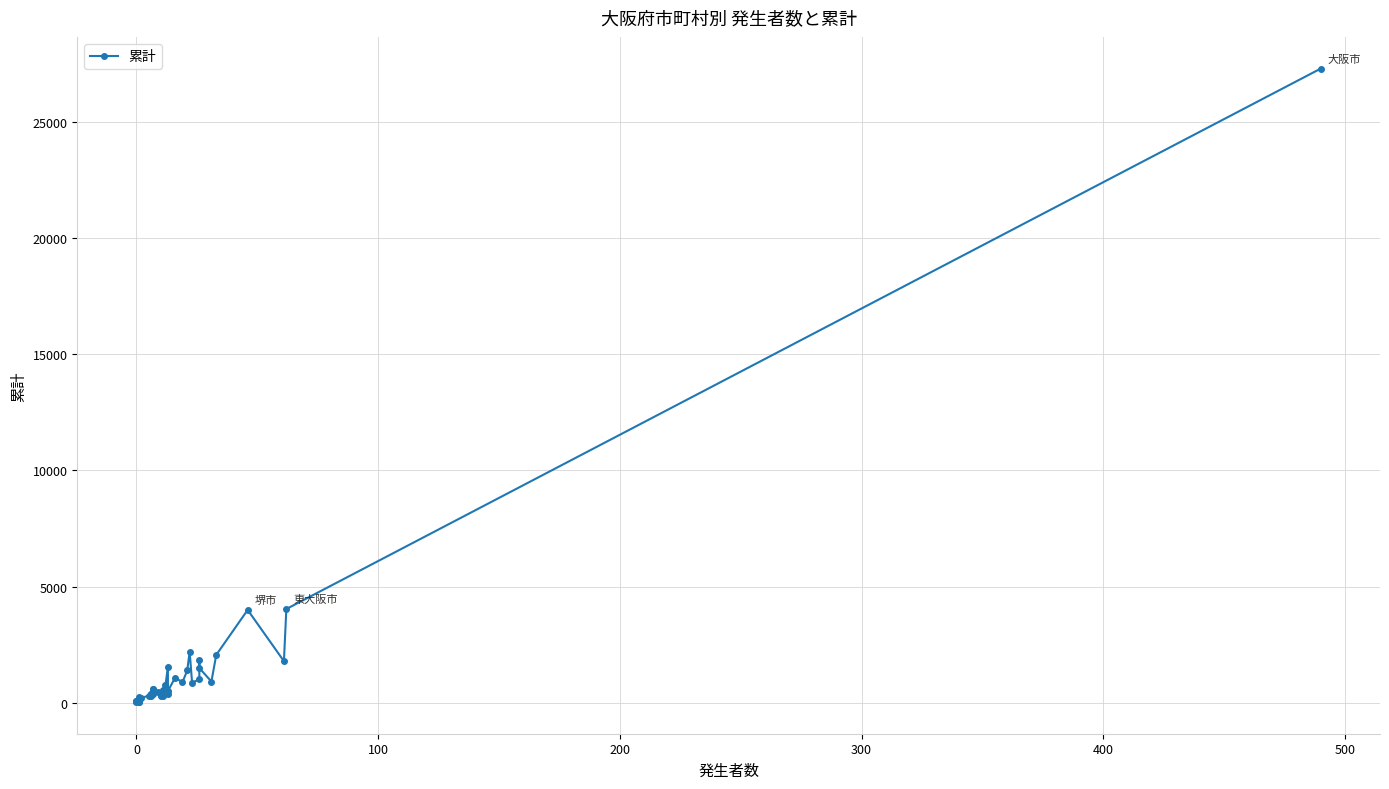

Reading left to right, extract all data points from this chart.

97	47	91	253	75	184	35	53	215	305	395	368	395	312	576	391	603	447	418	308	565	276	768	1550	401	506	1089	883	1393	2207	871	1005	1825	1496	917	2062	3997	1792	4036	27277